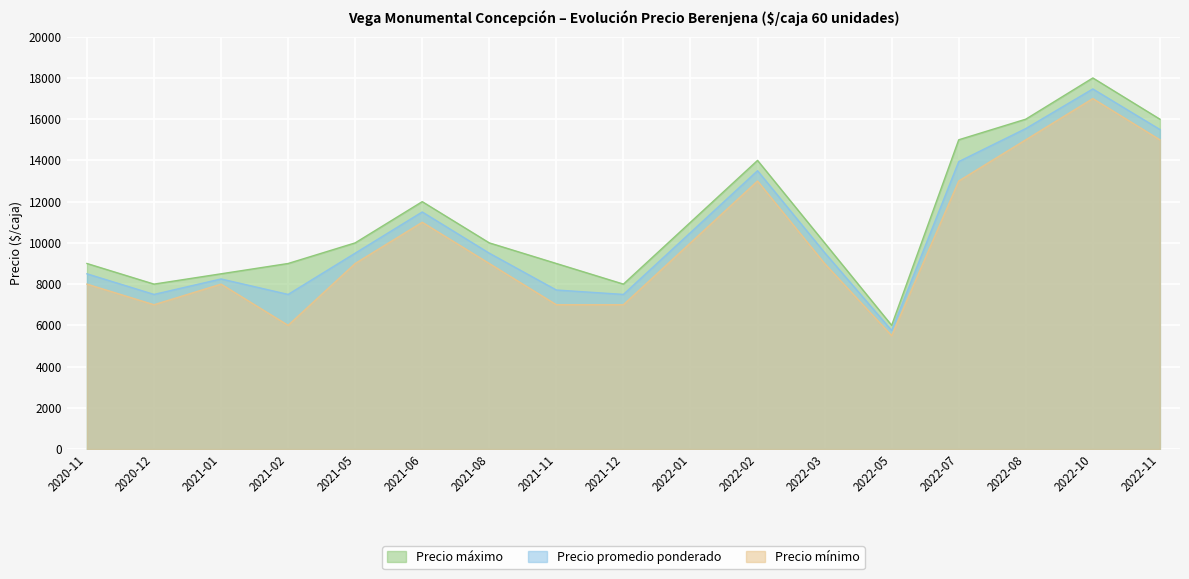

Rank the series at 2022-01 from lowest to highest value.

Precio mínimo, Precio promedio ponderado, Precio máximo